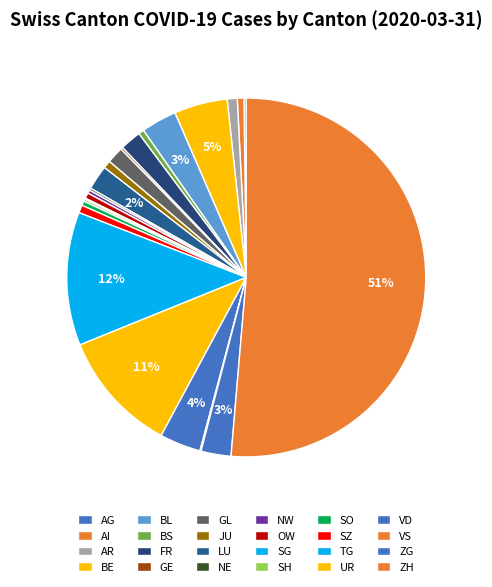

What is the largest slice in the pie chart?

ZH